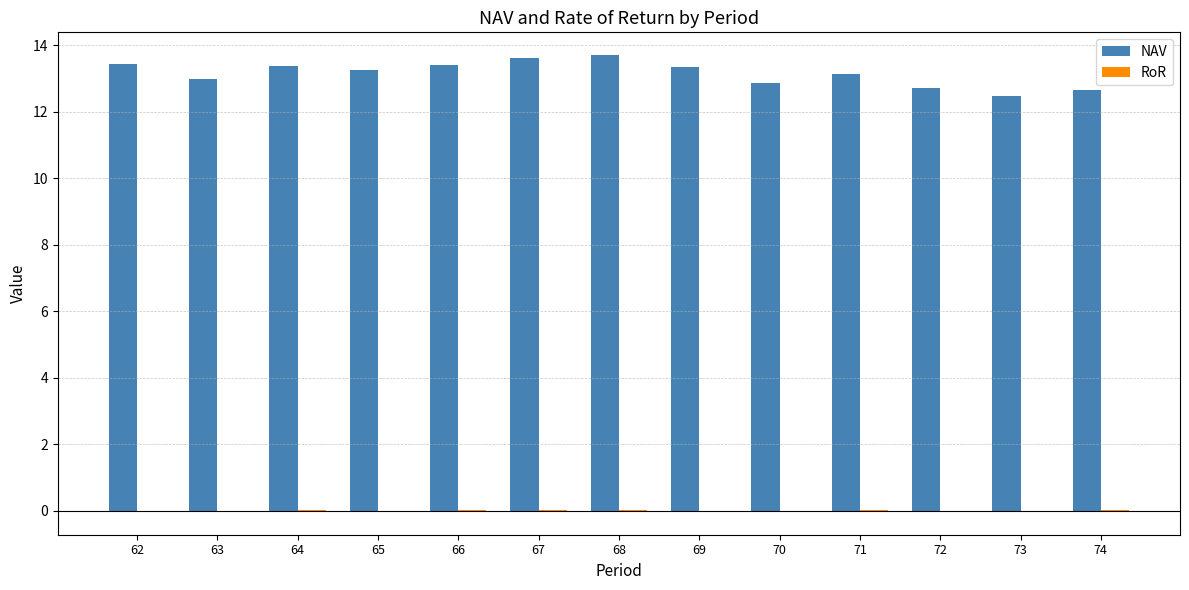

What is the highest value of the NAV series?

13.7